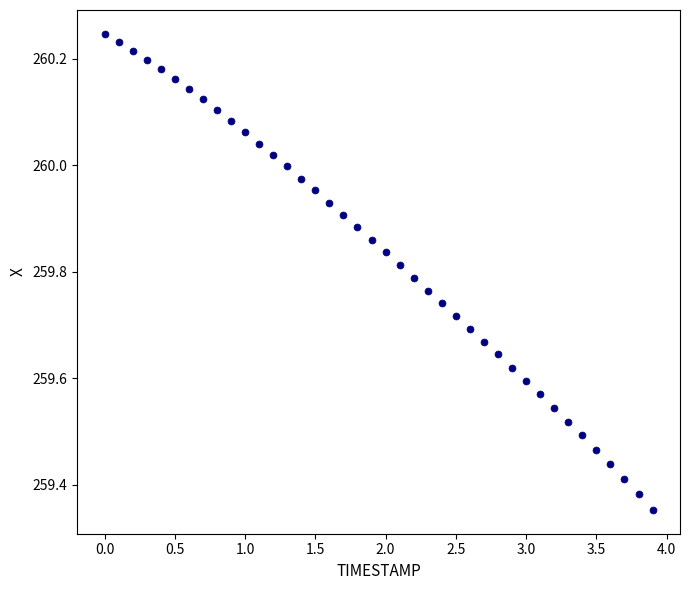

What is the range of Y values (max minus min)?

0.9